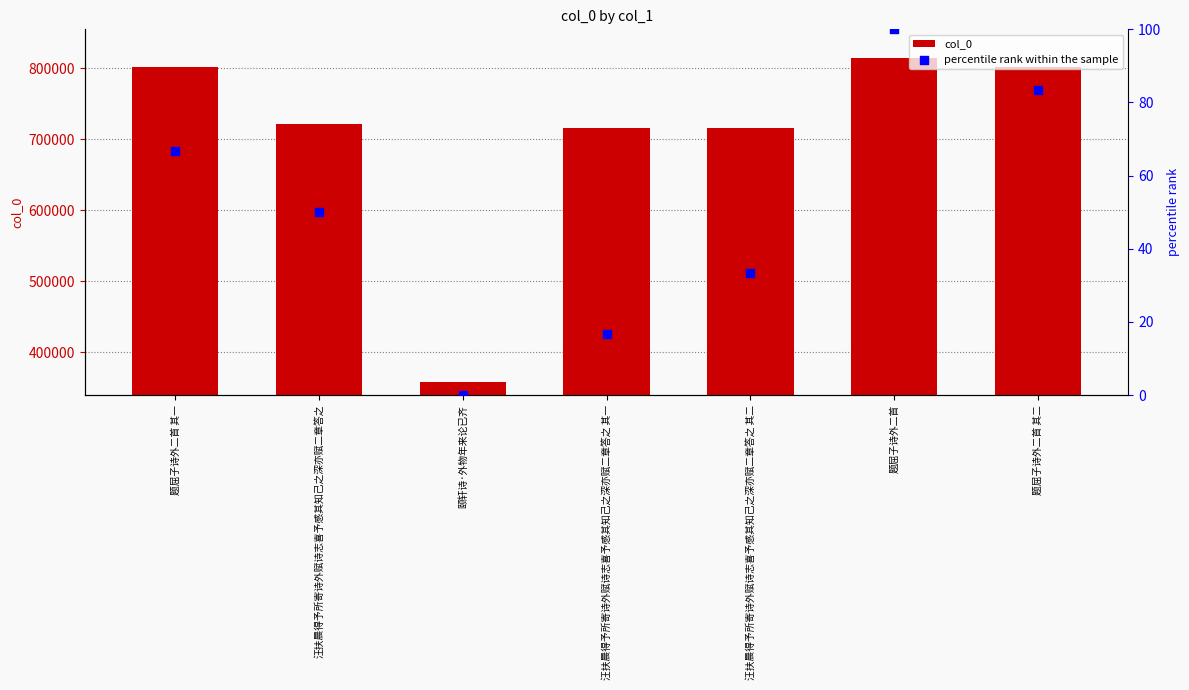

What are all the series names shown in the legend?

col_0, percentile rank within the sample